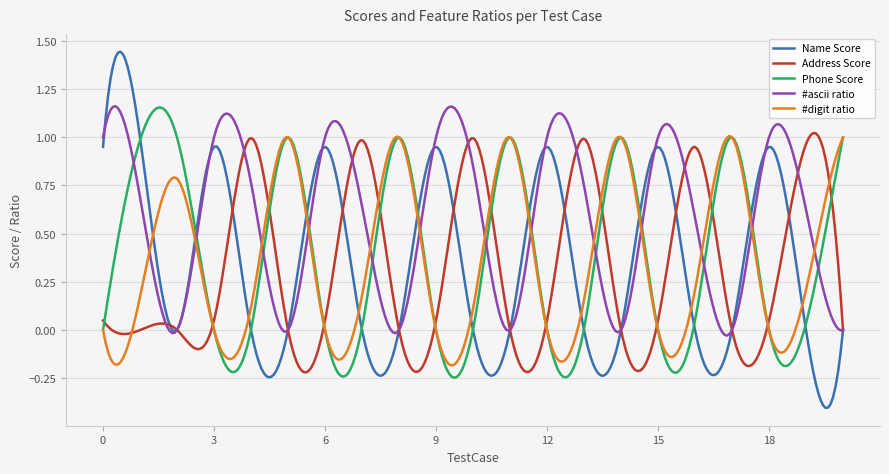

In Phone Score, how many points are higher than both neighbors (excluding endpoints)?

6